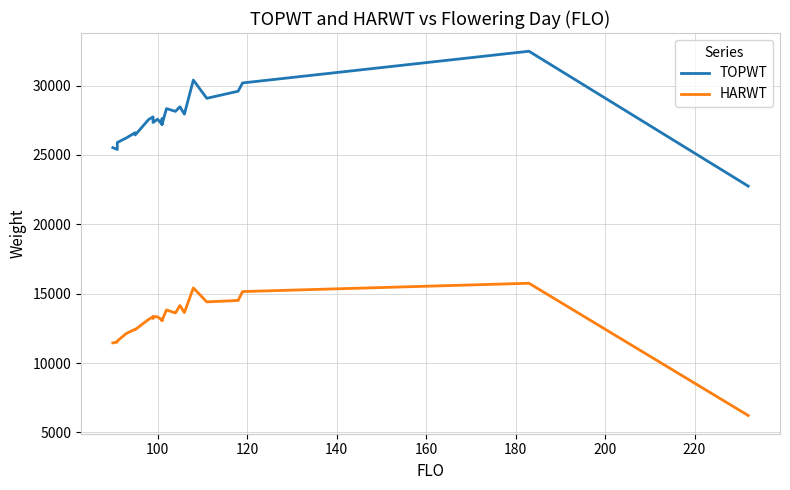

True or false: HARWT has more than 1 interior local peaks.

True